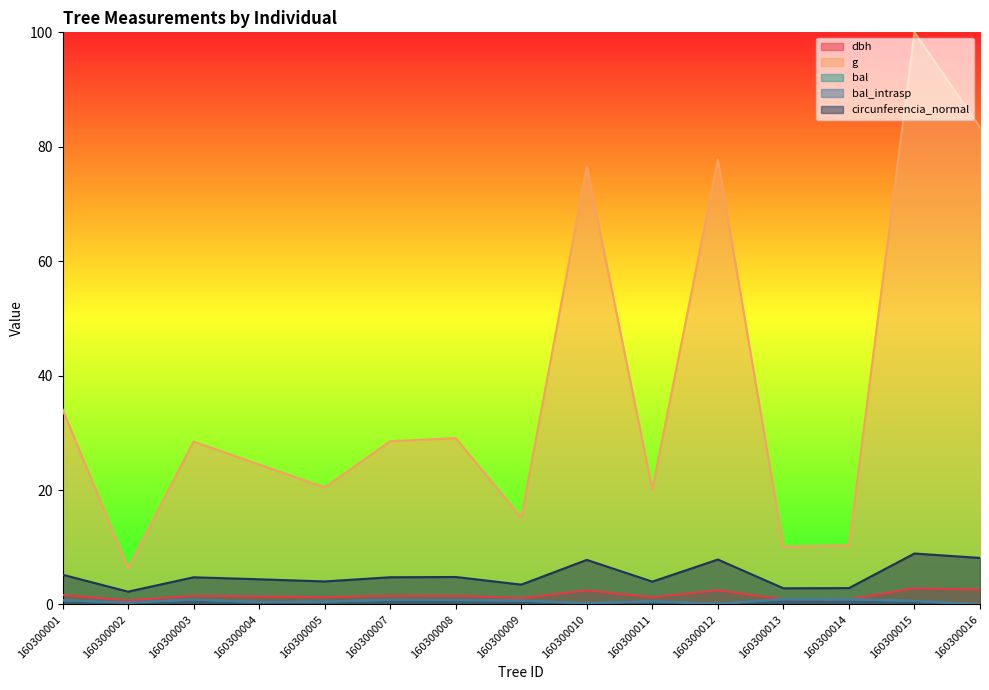

Where is the first local maximum for bal?

160300003